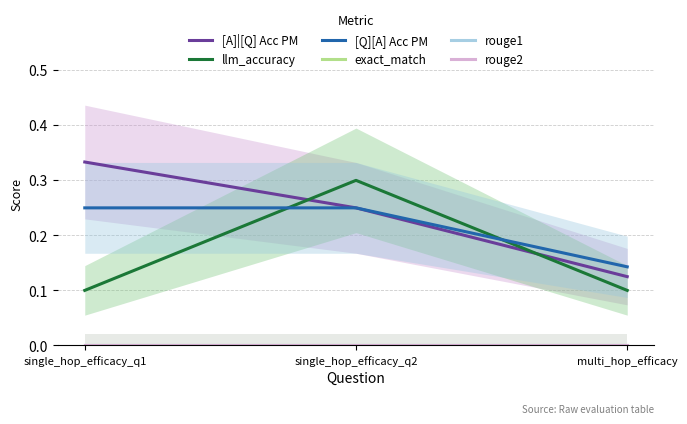

Is the value of rouge2 at single_hop_efficacy_q2 greater than the value of [Q][A] Acc PM at single_hop_efficacy_q2?

No